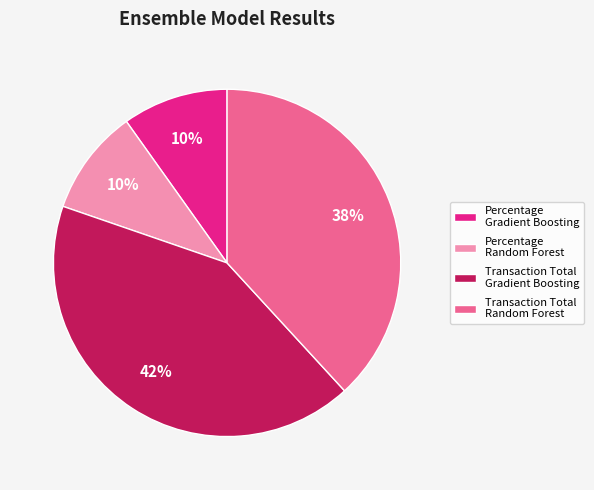

True or false: Percentage Gradient Boosting accounts for 10% of the total.

True